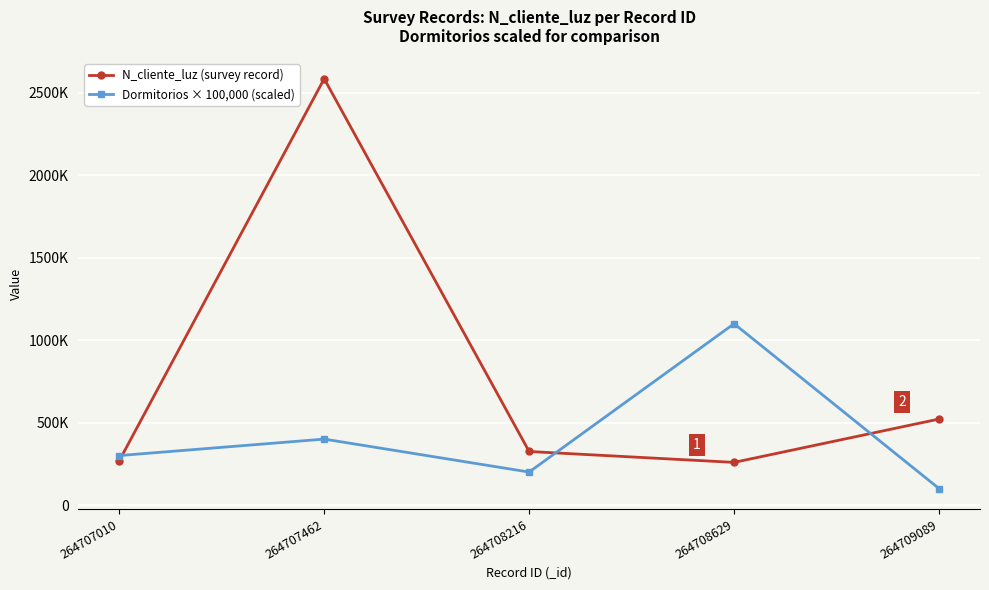

List the labels in order of Dormitorios × 100,000 (scaled) value, largest first.

264708629, 264707462, 264707010, 264708216, 264709089